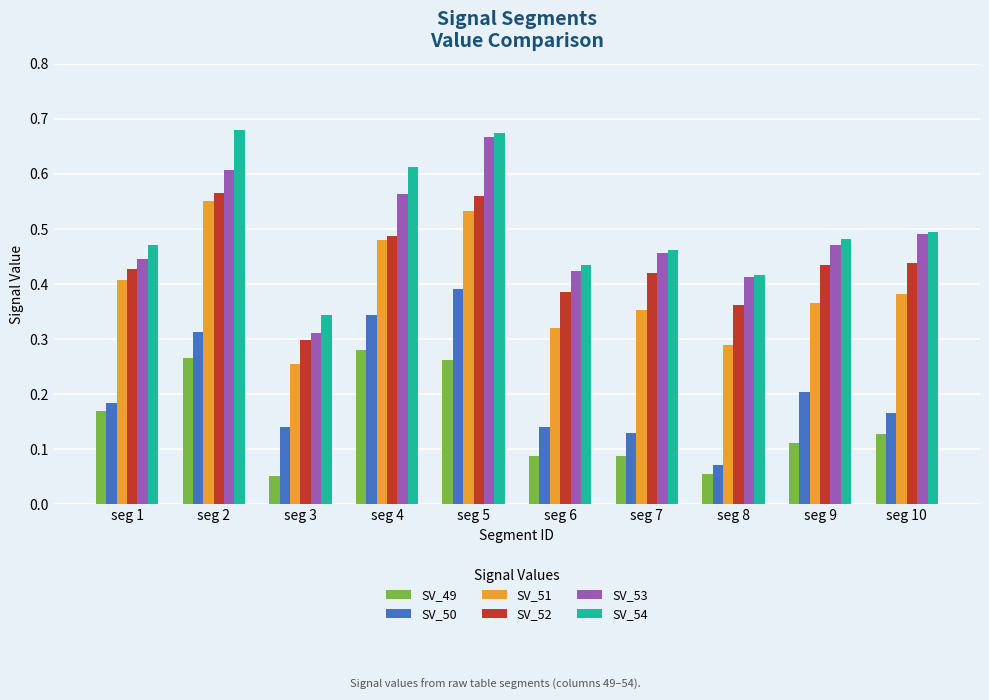

What is the sum of all SV_51 values?

3.9